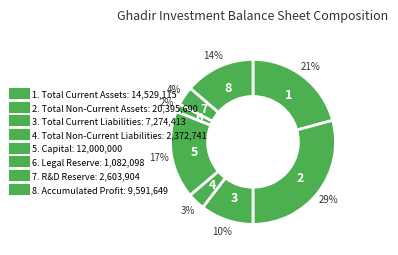

Count the number of slices in the pie.

8